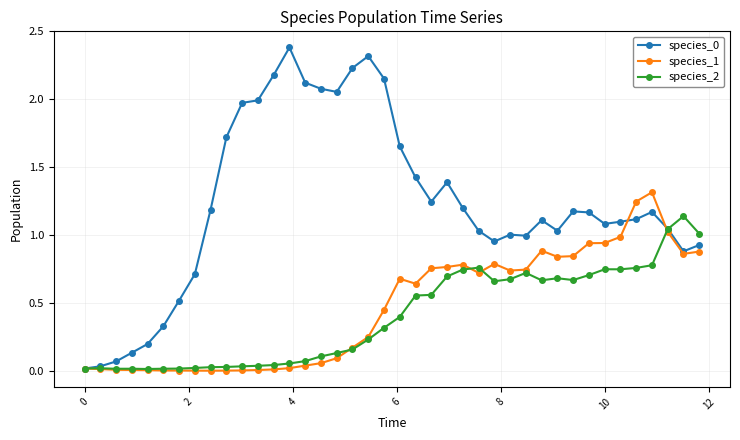

What is the maximum value for species_1?

1.3